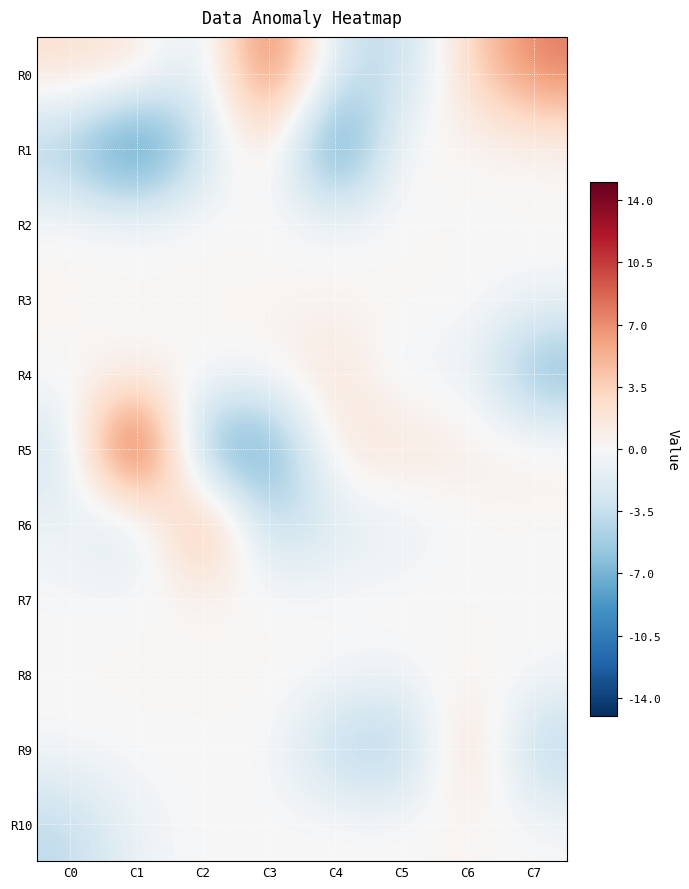

What is the greatest value displayed?

15.8